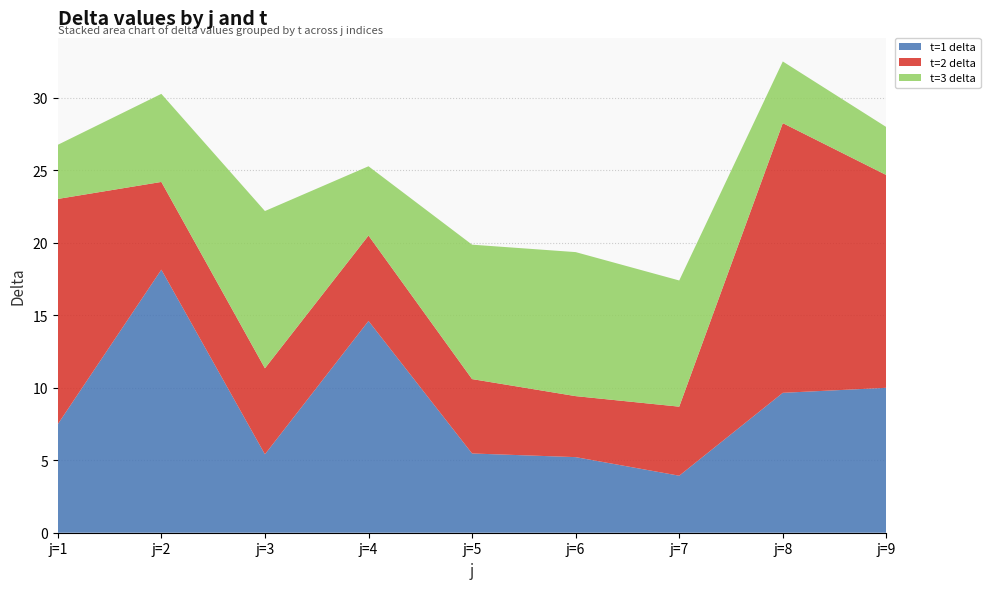

Reading left to right, list all the values displayed in this chart.

t=1 delta: 7.5	18.1	5.4	14.6	5.5	5.2	3.9	9.6	10.0
t=2 delta: 15.5	6.0	5.9	5.9	5.1	4.2	4.8	18.6	14.7
t=3 delta: 3.7	6.1	10.8	4.8	9.3	9.9	8.7	4.3	3.3